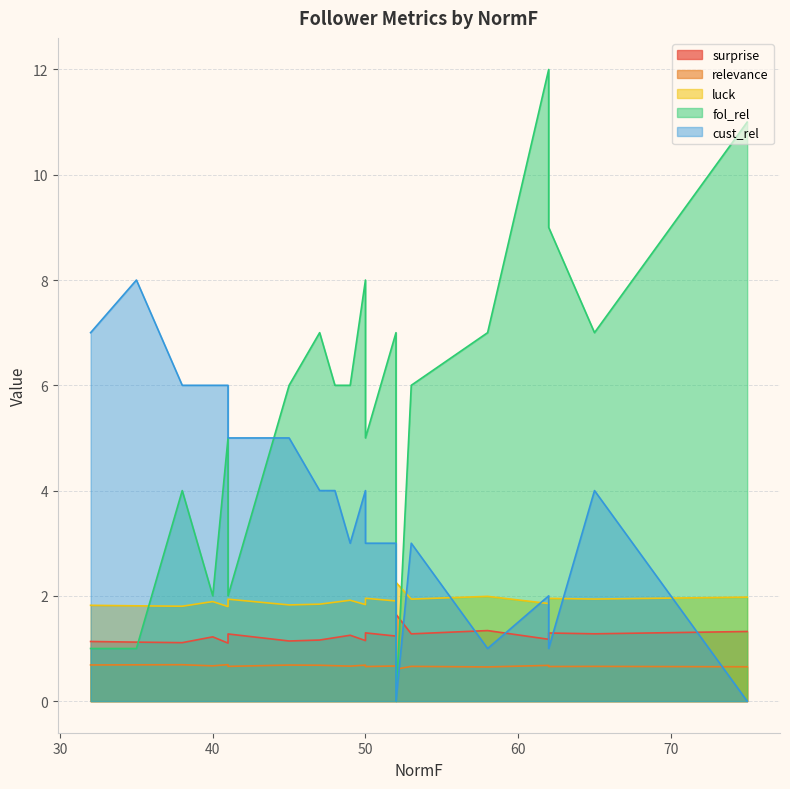

What is the sum of all luck values?

38.1